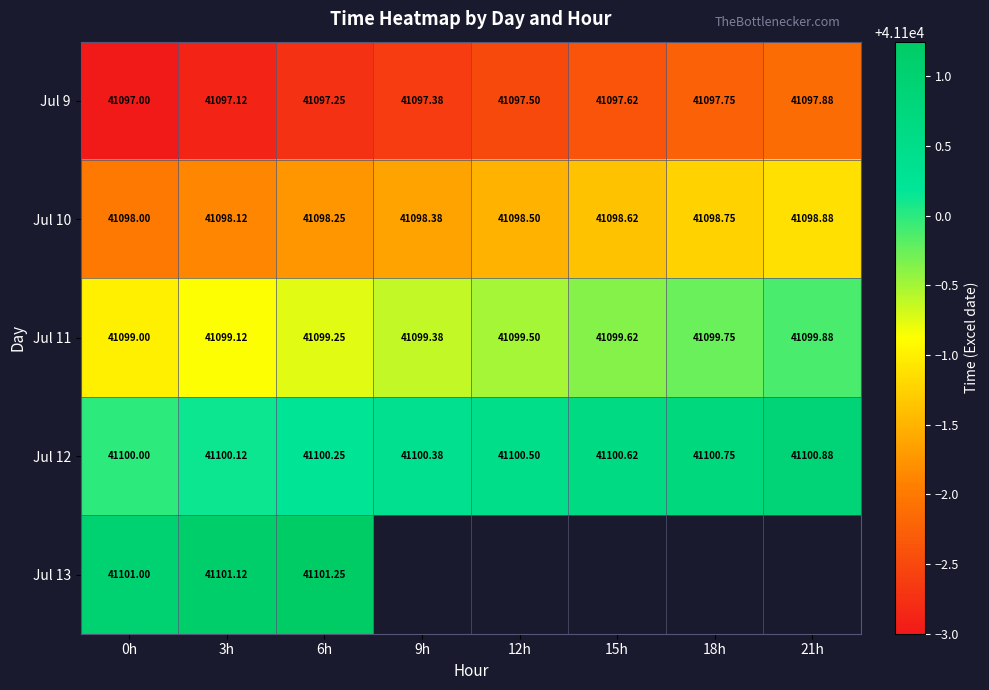

Read the Jul 11 value at 15h.

41099.6